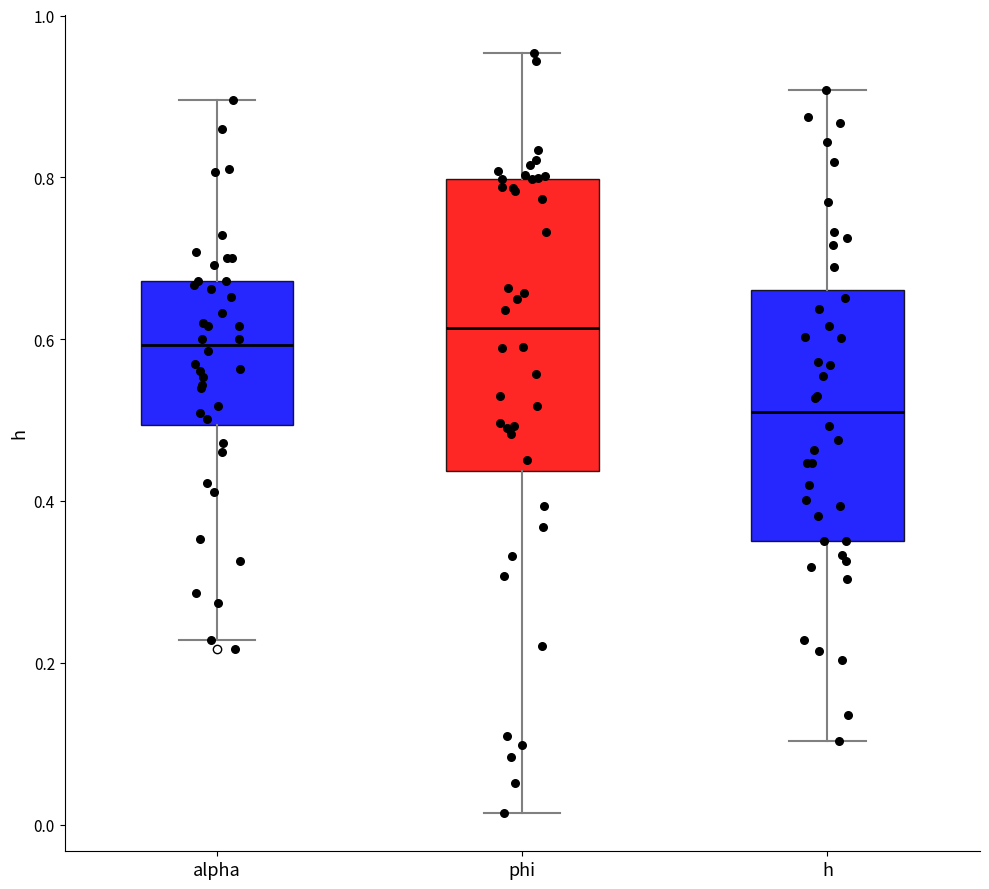

Reading left to right, read every box against the y-axis: the position of its median line, the range the box covers, and the ends of its whiskers. The values are not printed on the chart, so give them approximately, as read against the axis.

alpha: median 0.60, box 0.50 to 0.68, whiskers 0.22 to 0.90
phi: median 0.62, box 0.44 to 0.80, whiskers 0.02 to 0.96
h: median 0.52, box 0.36 to 0.66, whiskers 0.10 to 0.90